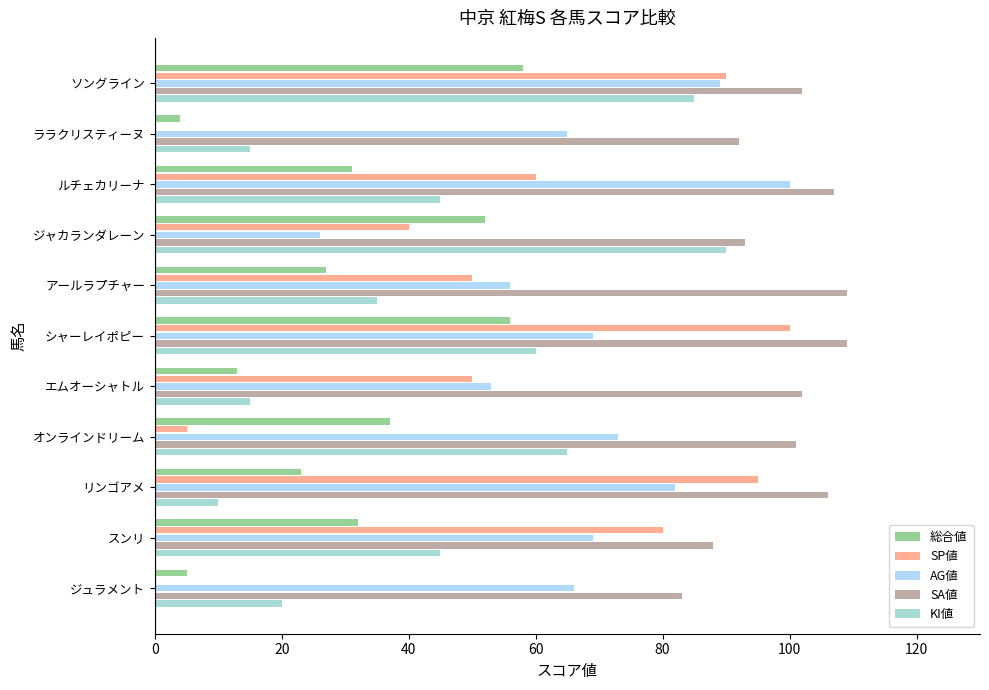

What is the sum of all KI値 values?

485